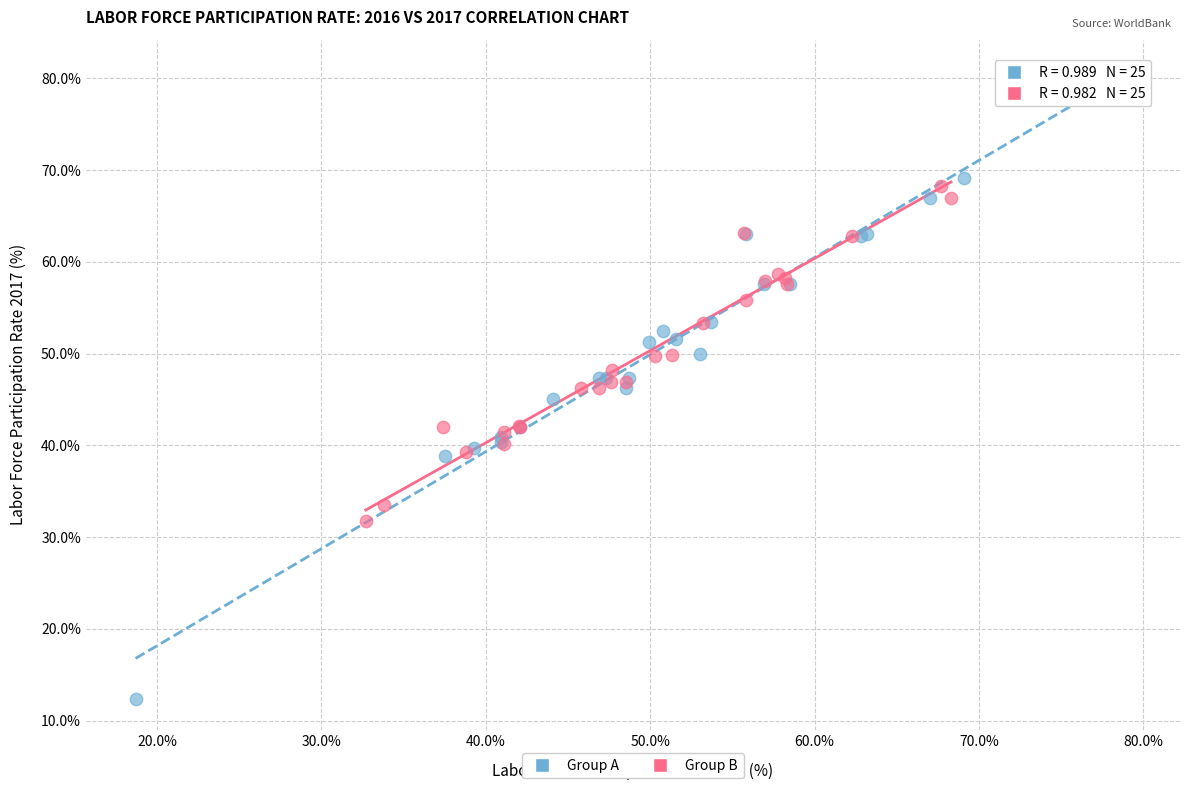

Which series contains the highest Y value?

Group A